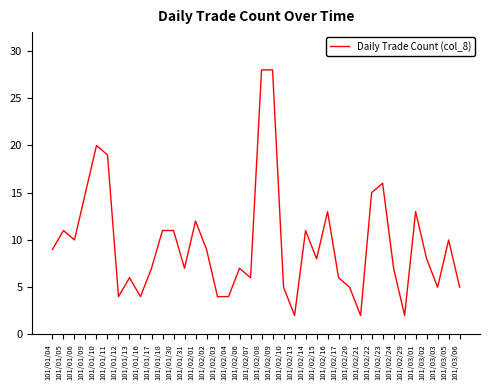

What position from the right is 101/03/05?

2